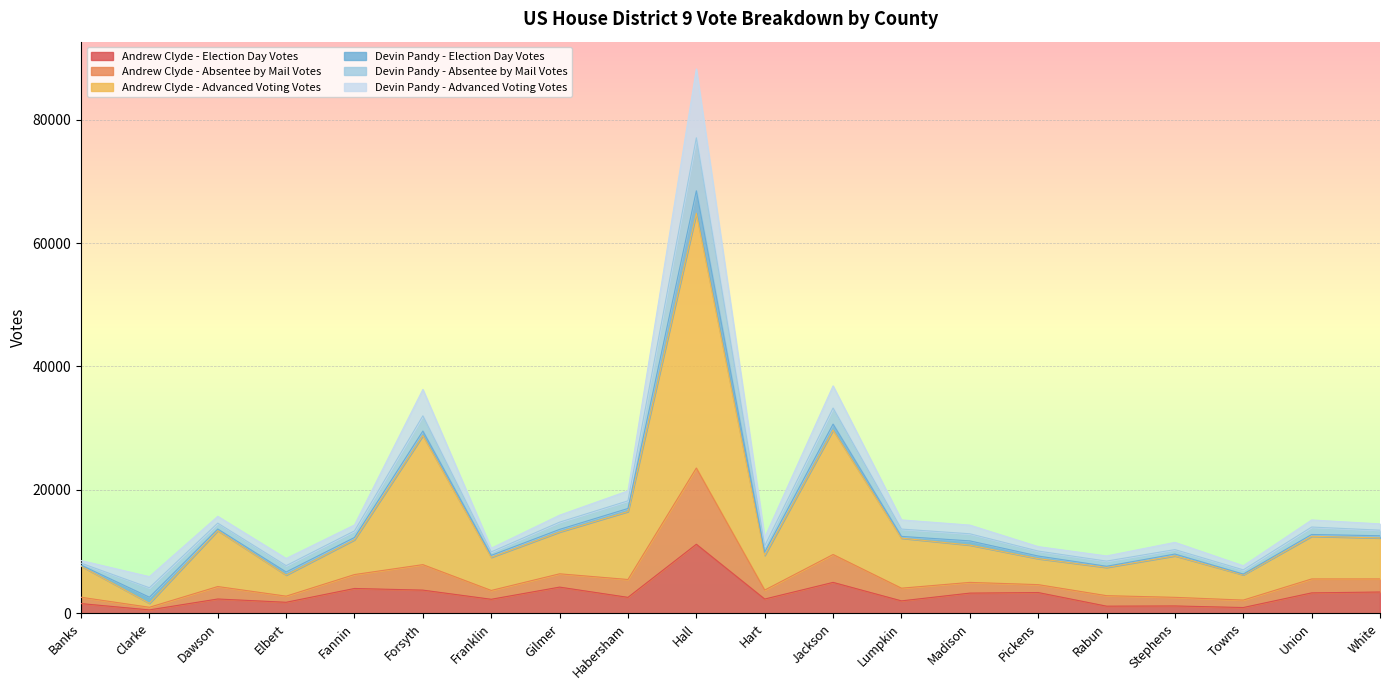

What is the total value across all series at Rabun?

9312